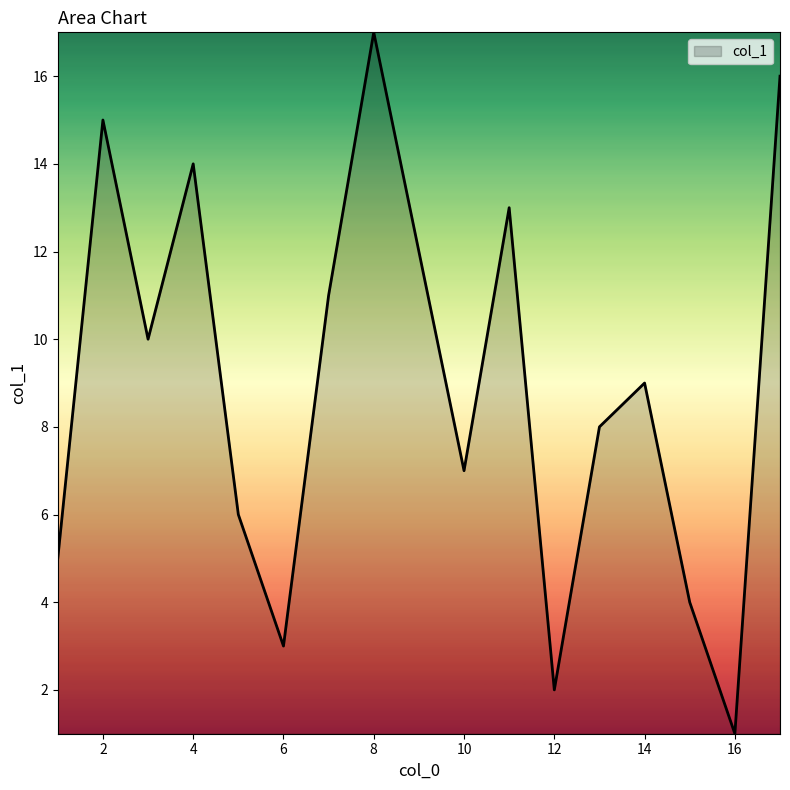

What is the difference between the maximum and minimum values?

16